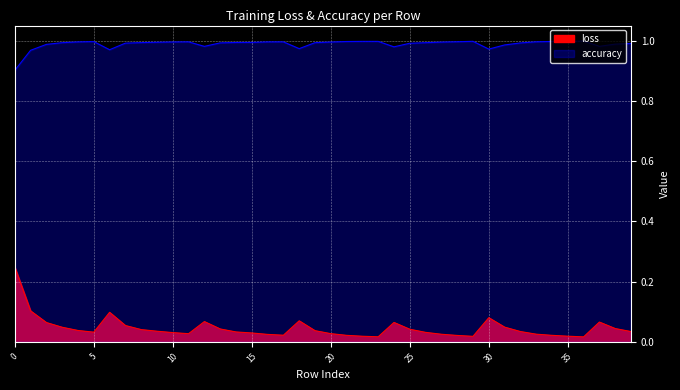

True or false: accuracy and loss intersect in this chart.

False